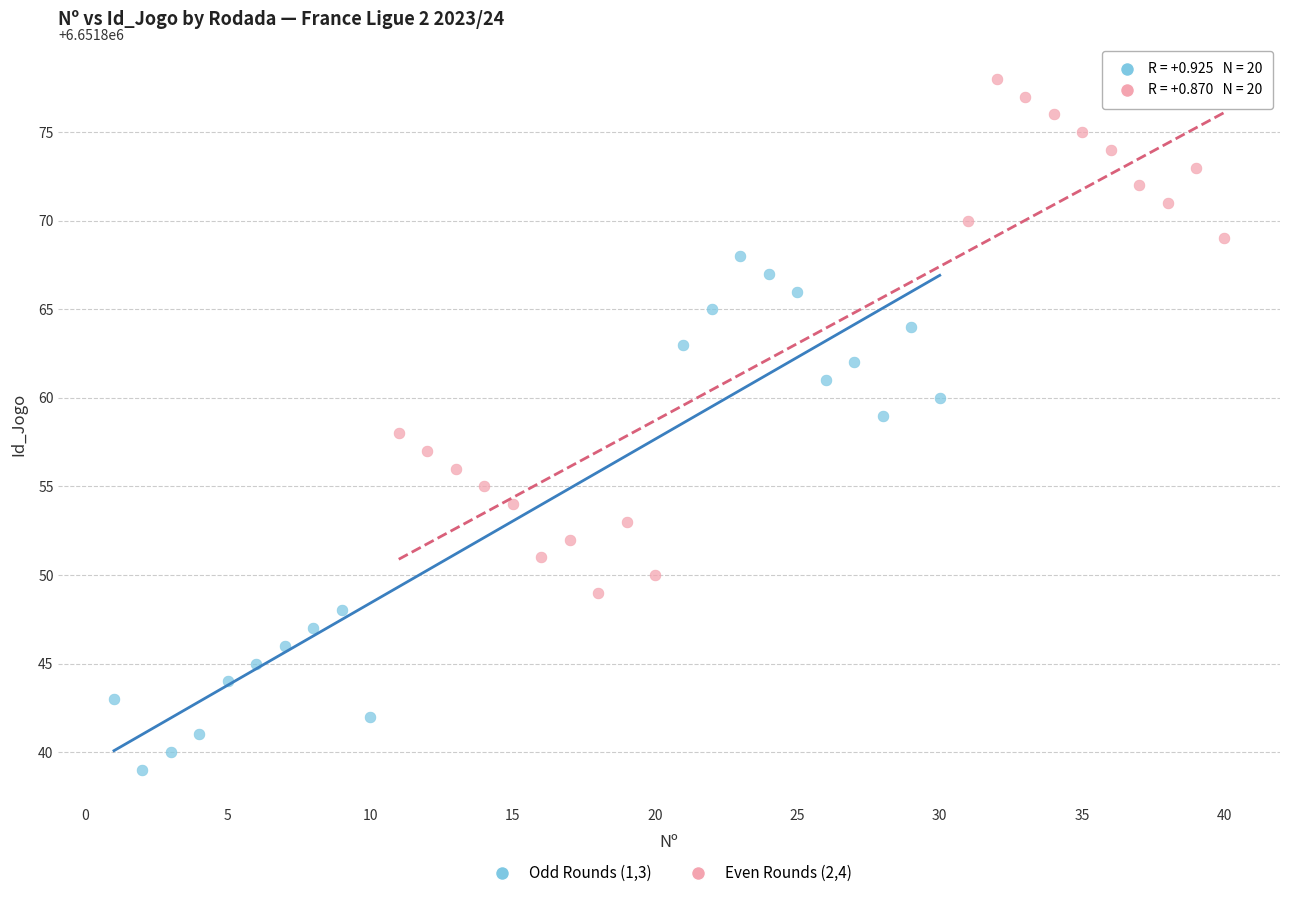

Which series reaches the minimum Y coordinate?

Odd Rounds (1,3)